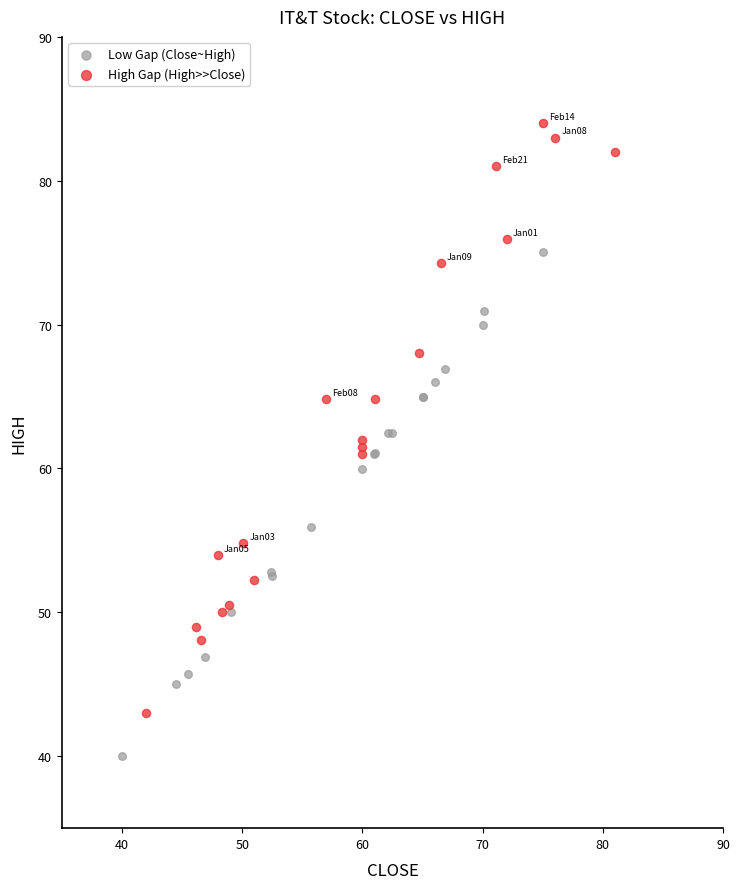

Which series has the largest Y range (max minus min)?

High Gap (High>>Close)